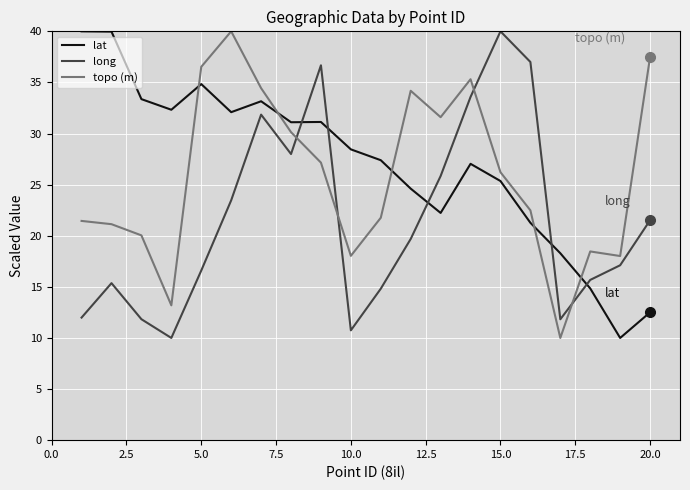

List the series in order of their overall mean, lowest first.

long, topo (m), lat